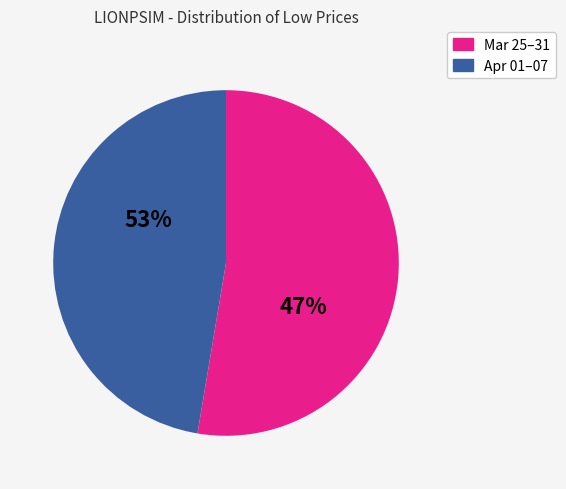

Is the sum of 2020-04-01 and 2020-04-02 greater than half?

No